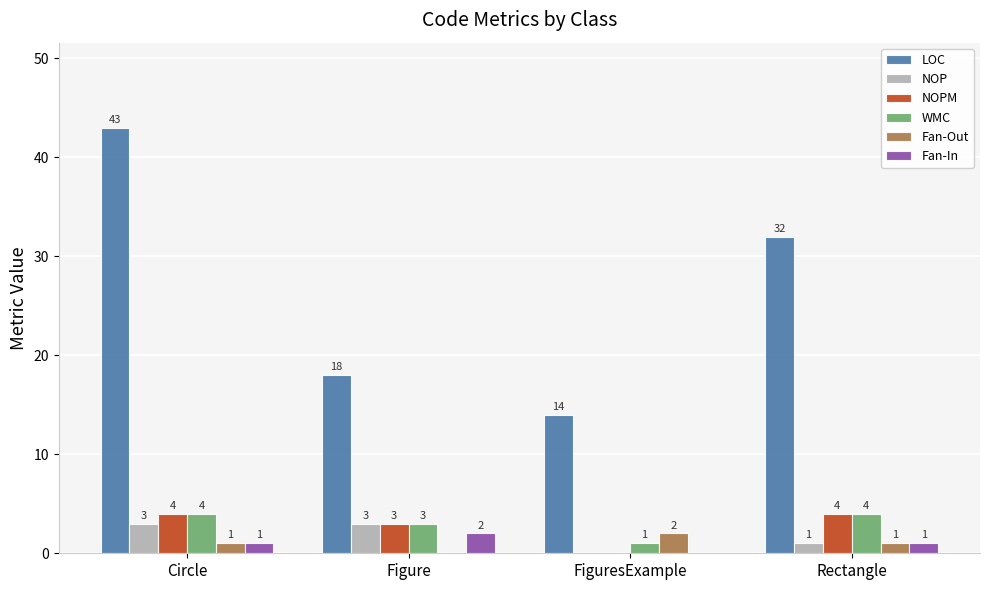

Reading right to left, what are all the values shown in this chart?

LOC: 32	14	18	43
NOP: 1	0	3	3
NOPM: 4	0	3	4
WMC: 4	1	3	4
Fan-Out: 1	2	0	1
Fan-In: 1	0	2	1